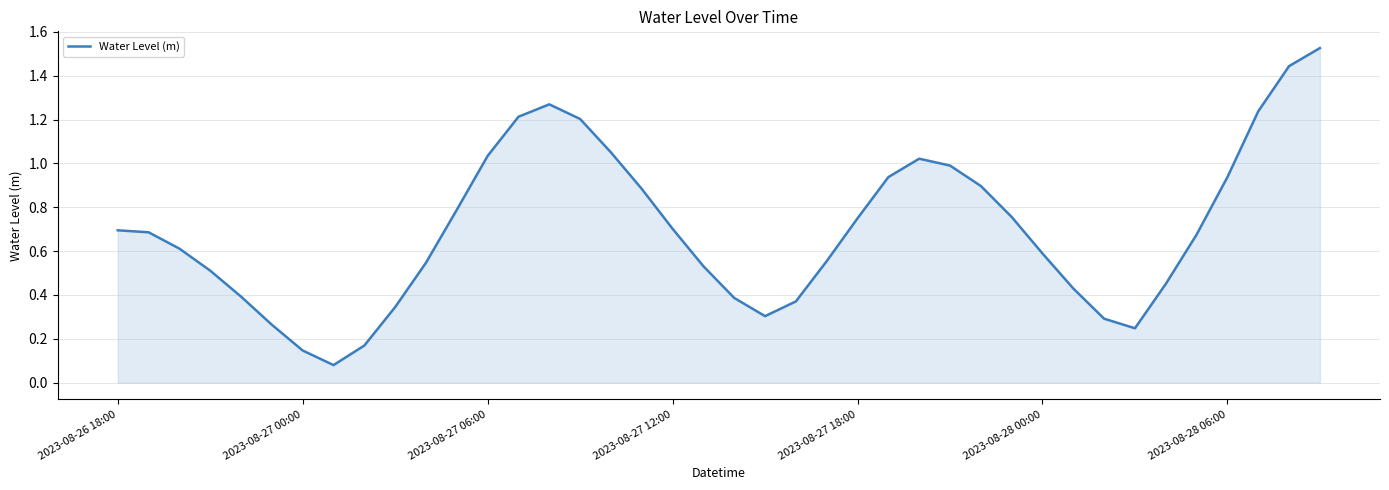

The value at 2023-08-27 06:00 is 0.5. True or false?

False